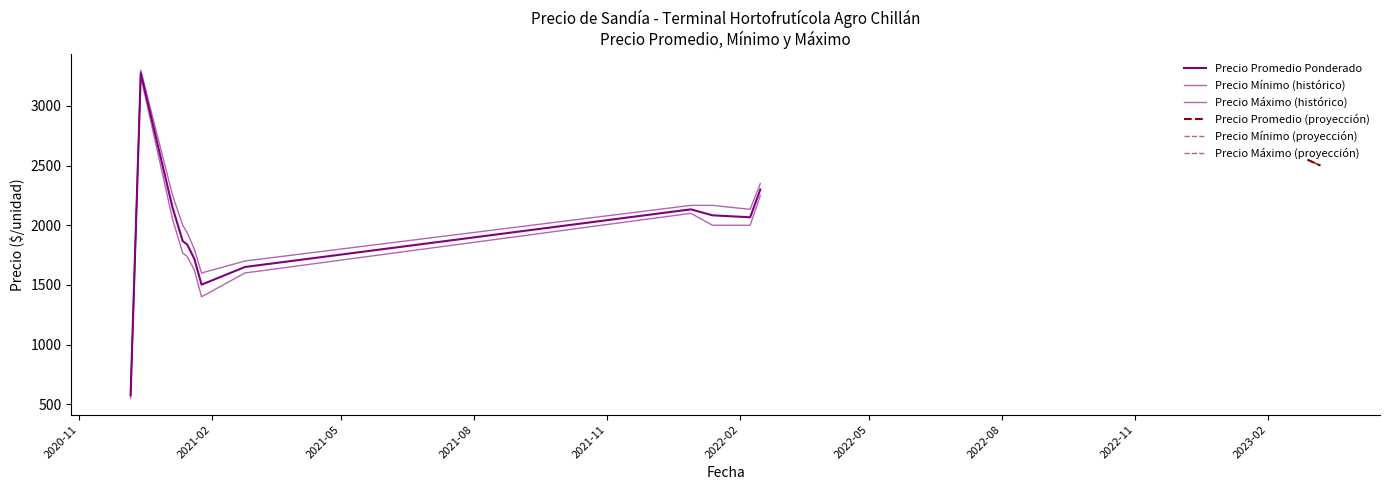

List the series in order of their overall mean, highest first.

Precio maximo, Precio promedio ponderado, Precio minimo